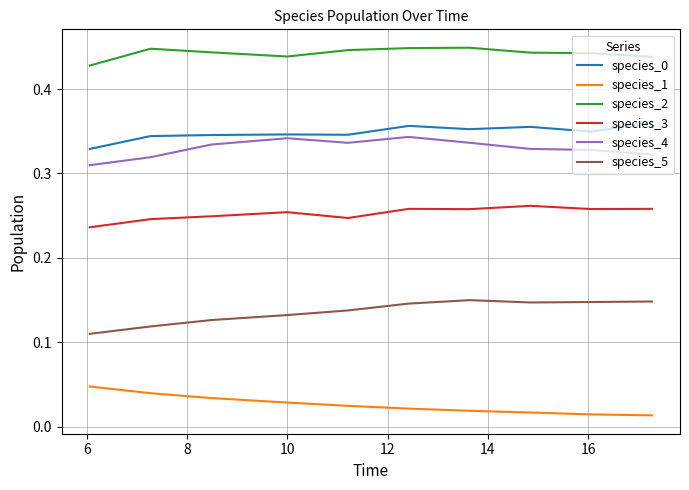

True or false: species_3 and species_2 cross at least once.

False